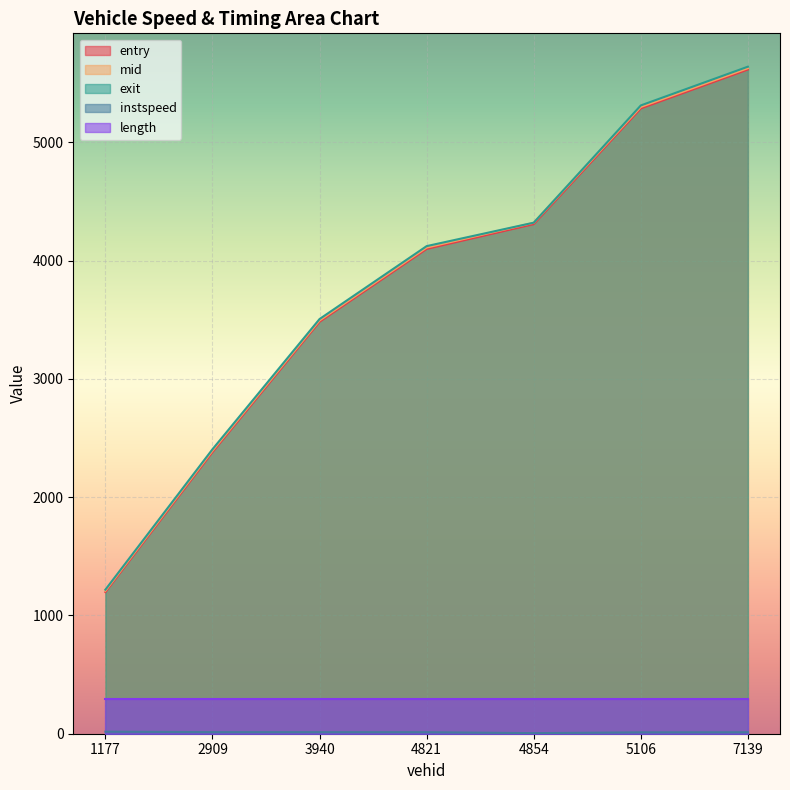

What is the smallest value displayed?

5.0